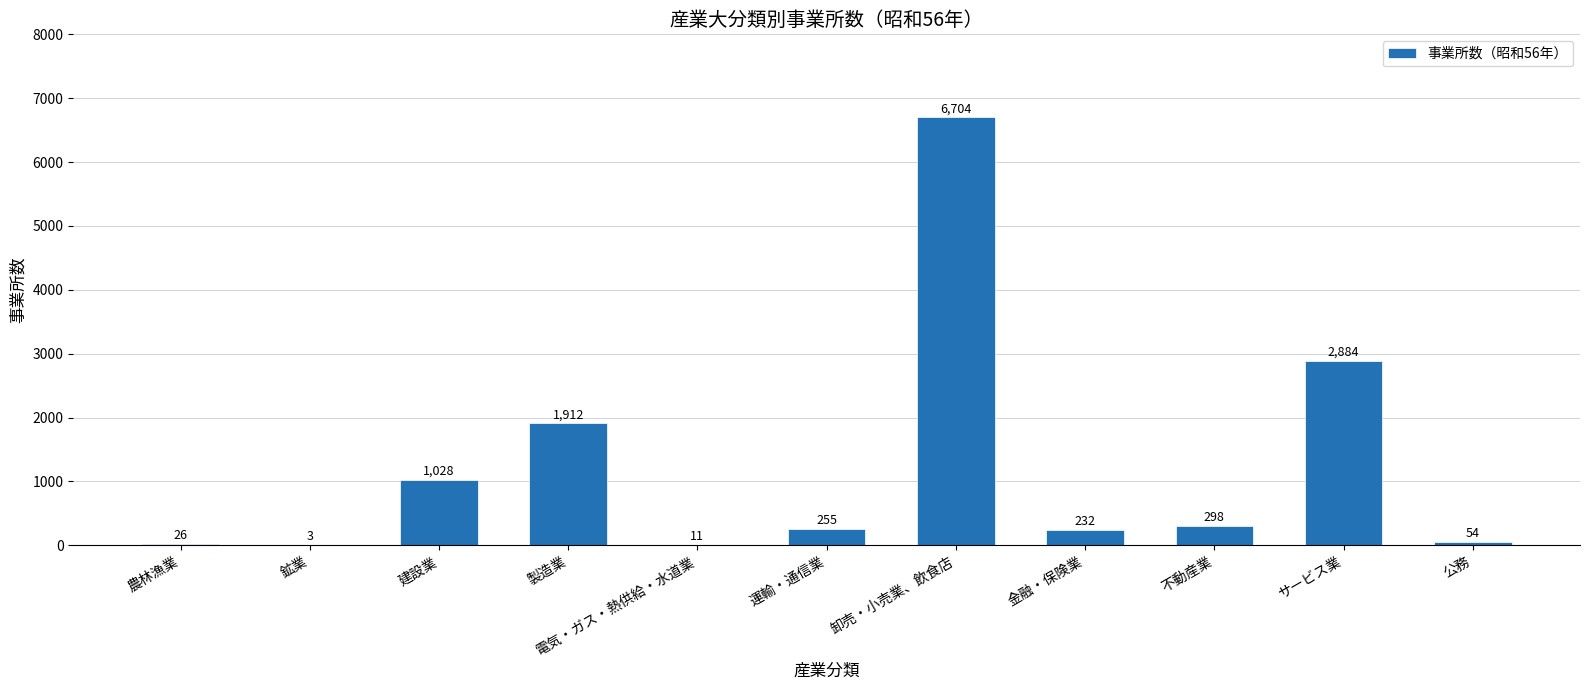

True or false: the data shows 6704 at 卸売・小売業、飲食店.

True